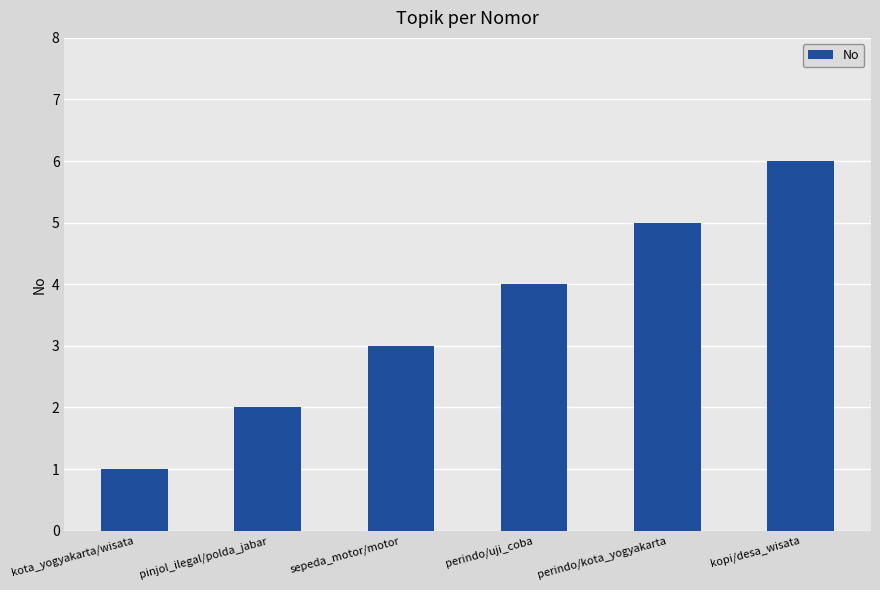

The value at pinjol_ilegal/polda_jabar is 2. True or false?

True